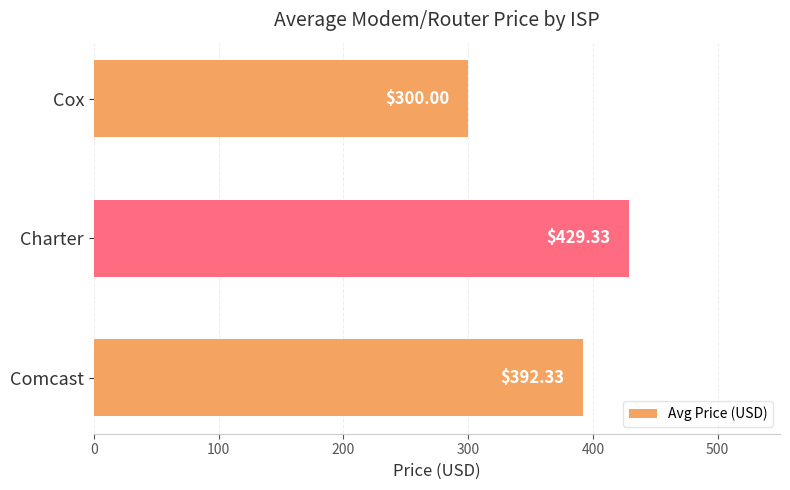

How many data points does each series have?

3